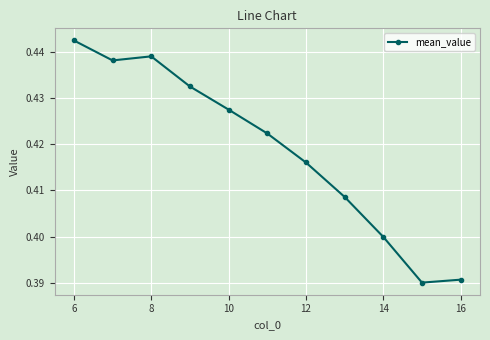

Is this an area chart (filled region under the line)?

No